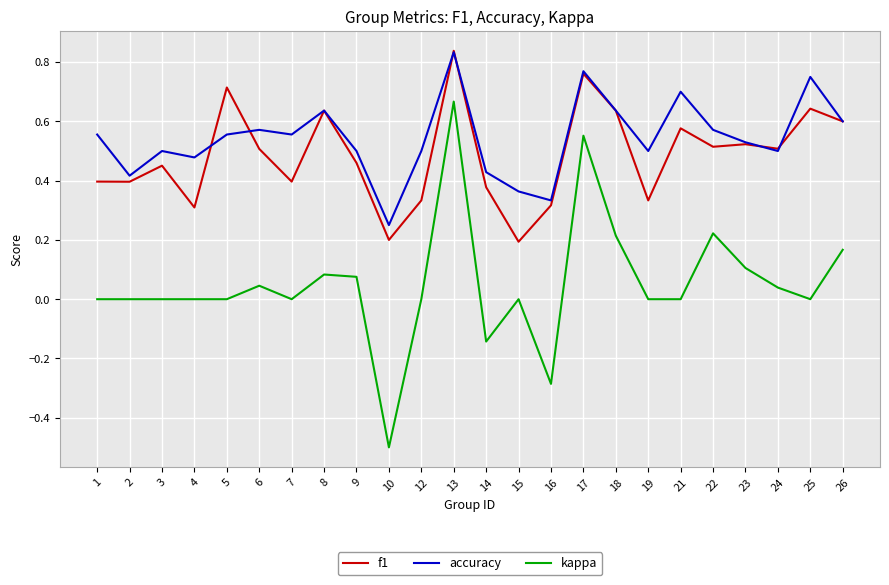

At how many categories does at least one series exceed 0?

24